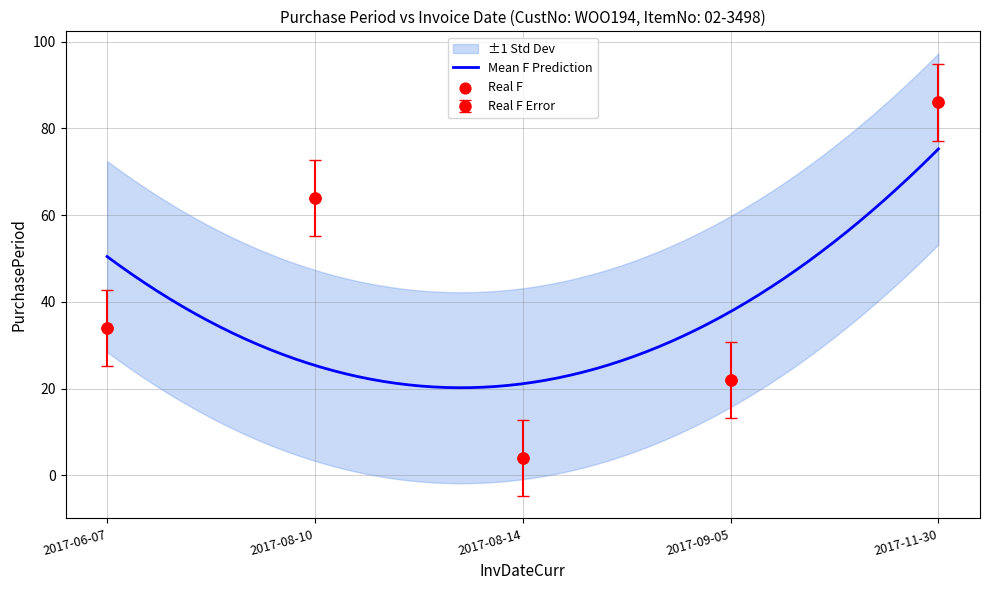

Between 2017-08-14 and 2017-09-05, which is larger?

2017-09-05